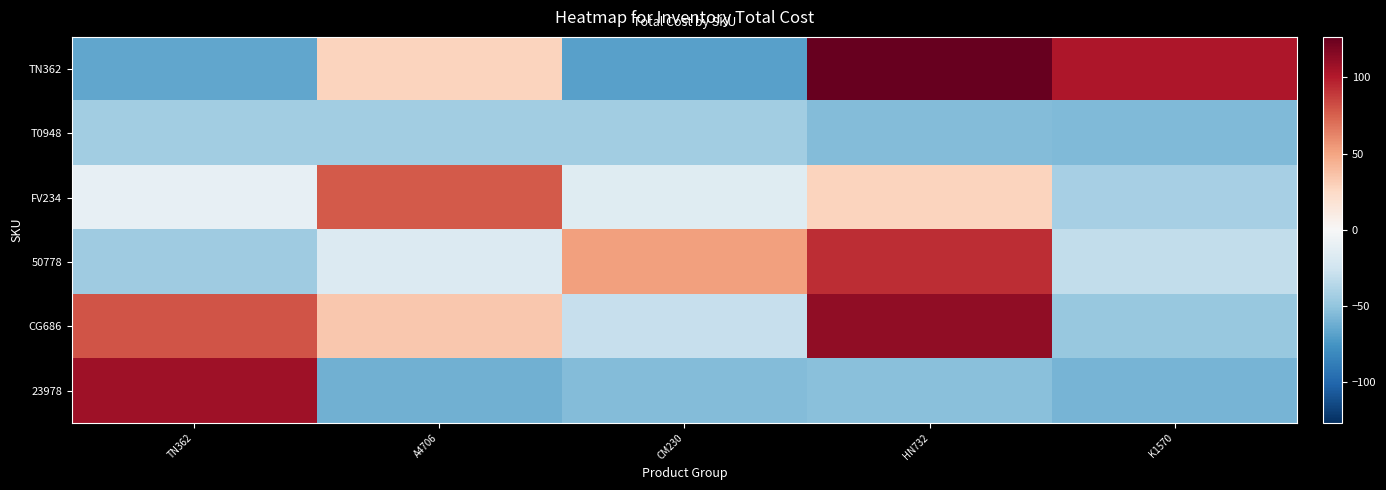

Between A4706 and K1570, which is larger?

K1570